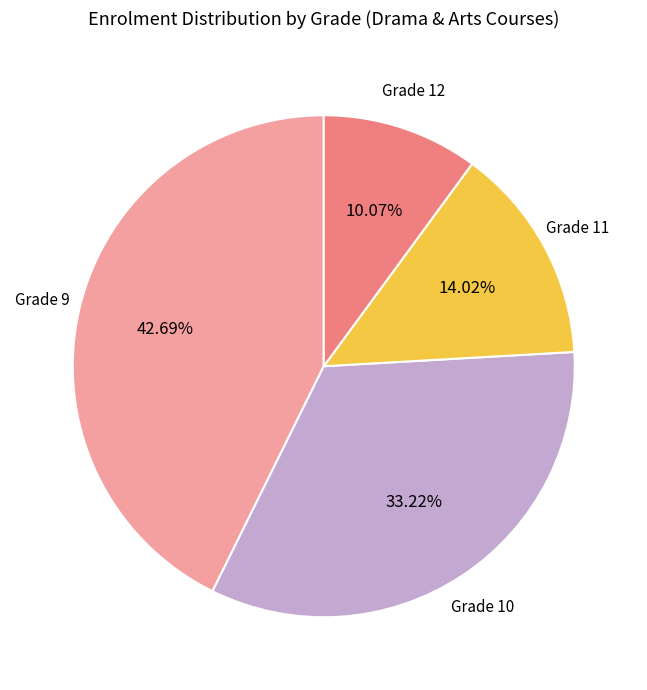

Does any single category account for the majority?

No